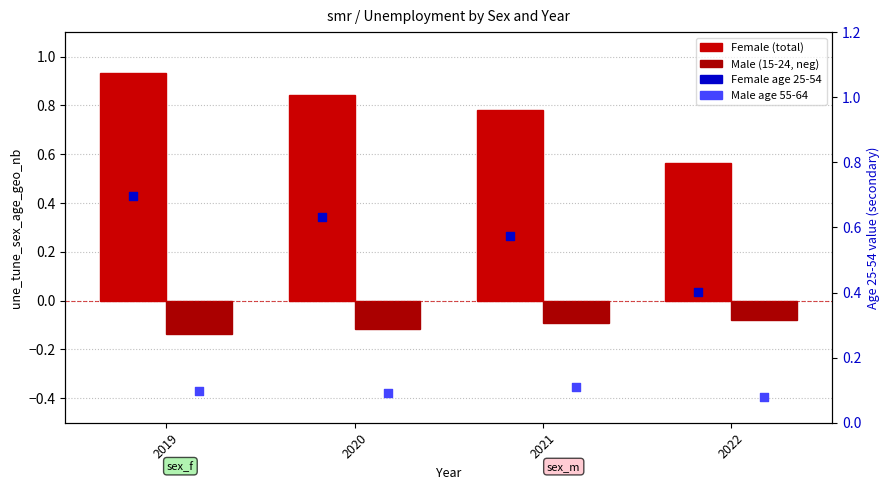

Which series has the widest spread of Y values?

Female